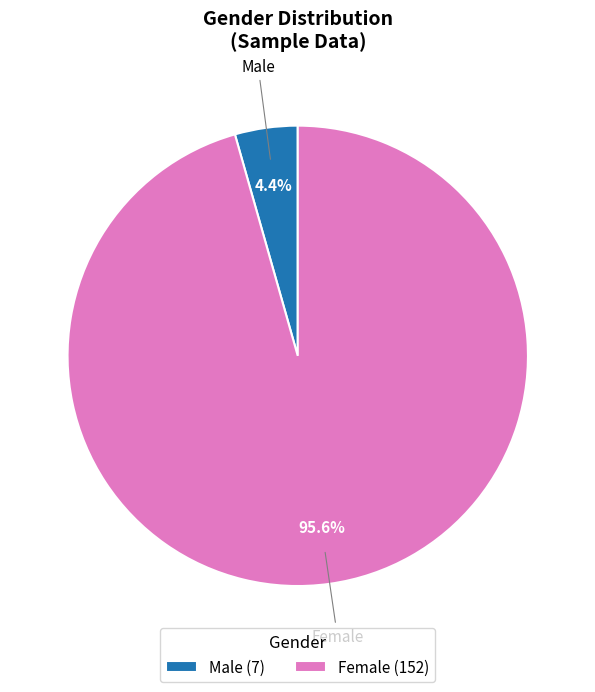

What is the smallest slice in the pie chart?

Male